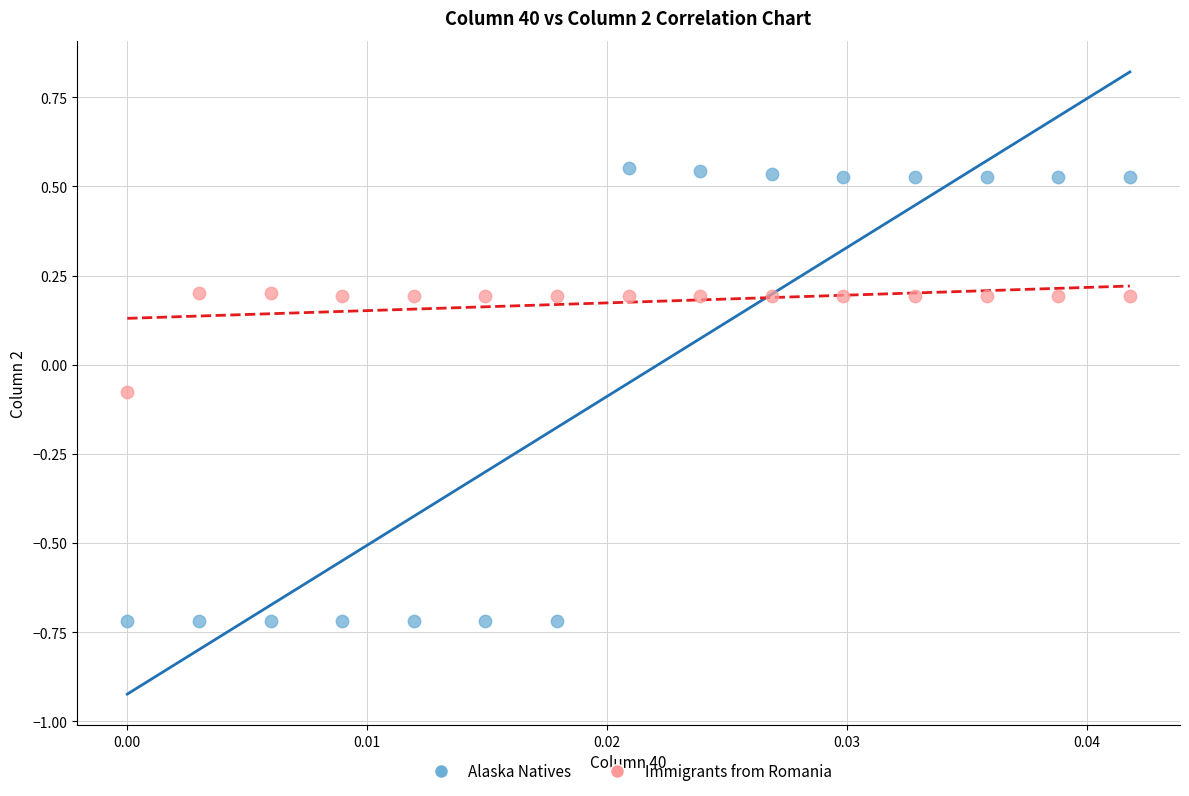

Which series reaches the maximum Y coordinate?

Alaska Natives